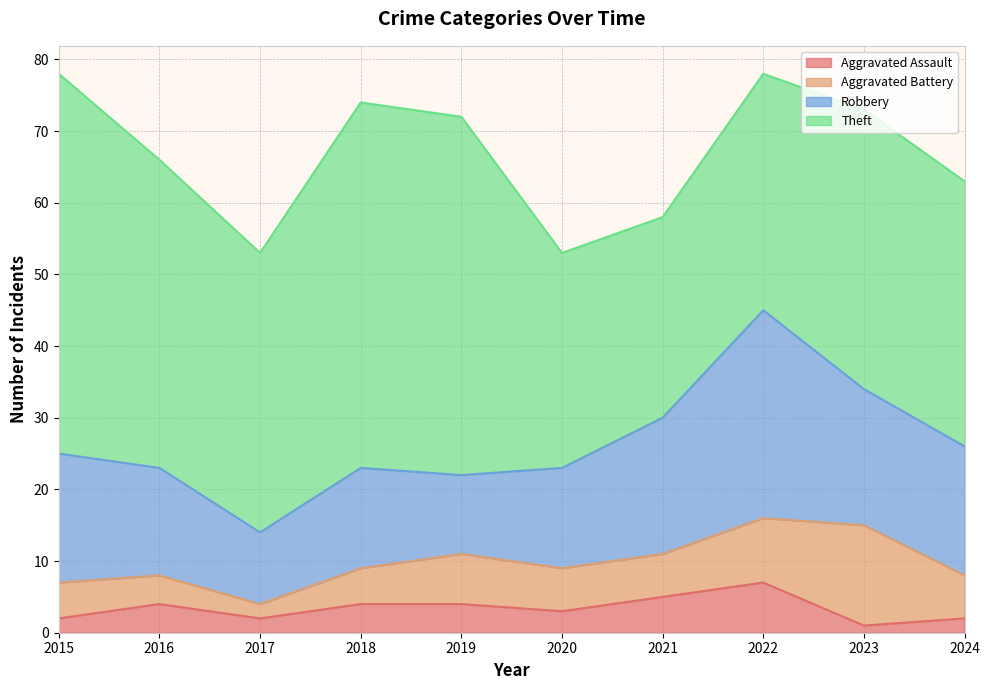

At which label does Robbery first exceed 18?

2021